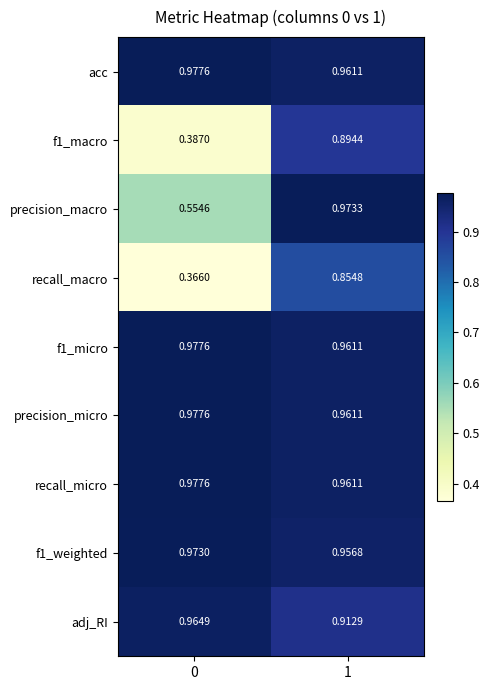

Is the value of precision_macro at 0 greater than the value of precision_micro at 1?

No